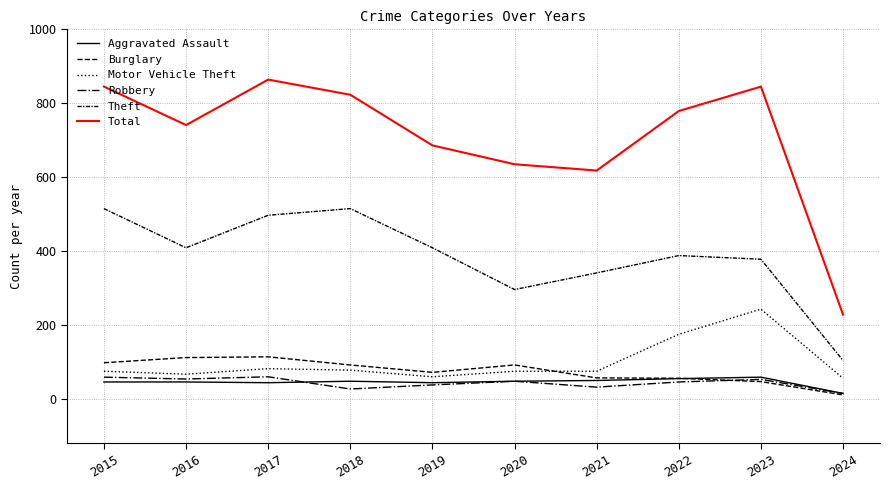

True or false: Robbery and Theft cross at least once.

False